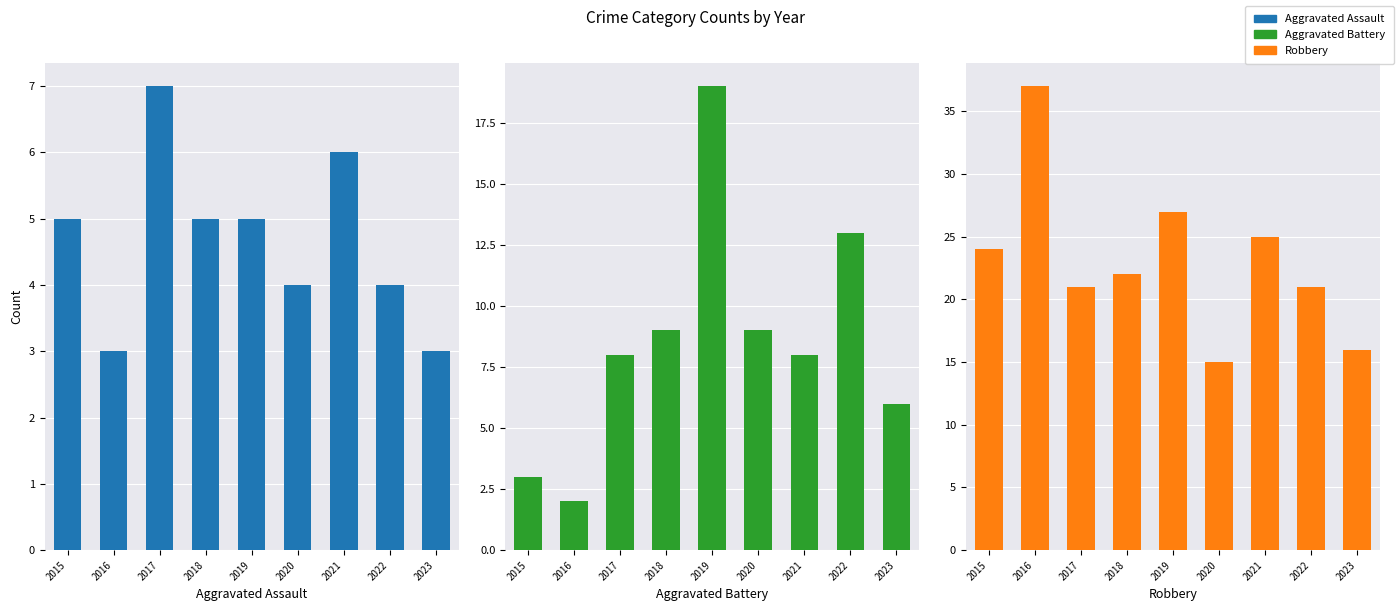

List the series in order of their peak value, highest first.

Robbery, Aggravated Battery, Aggravated Assault